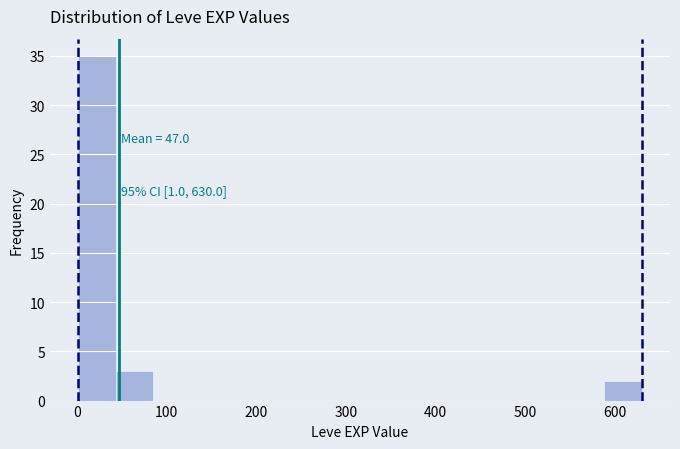

Which range on the x-axis has the tallest bar?

0 to 40